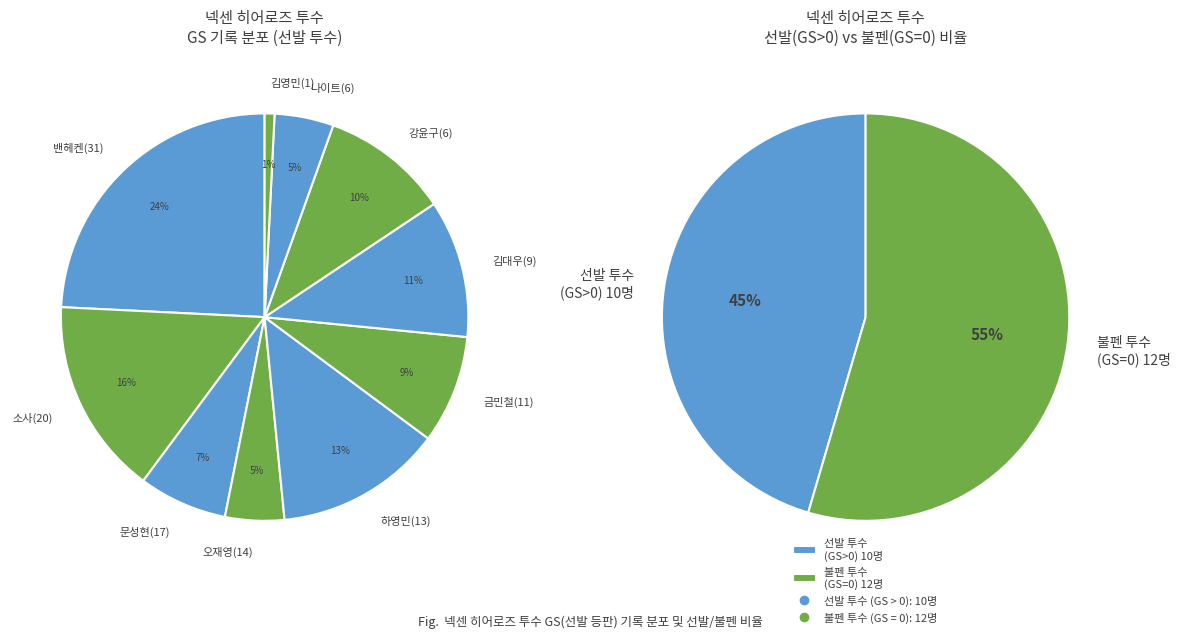

At 오재영, list the series in order from smallest to largest.

GS = 0 (Relievers), GS > 0 (Starters)